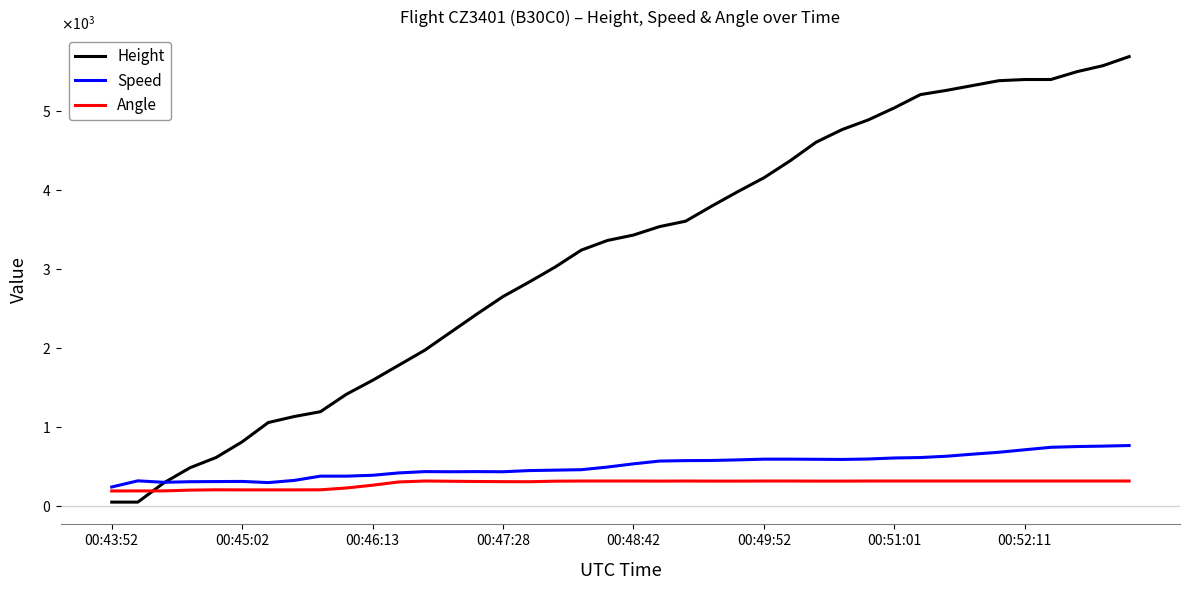

Does the chart have visible grid lines?

No